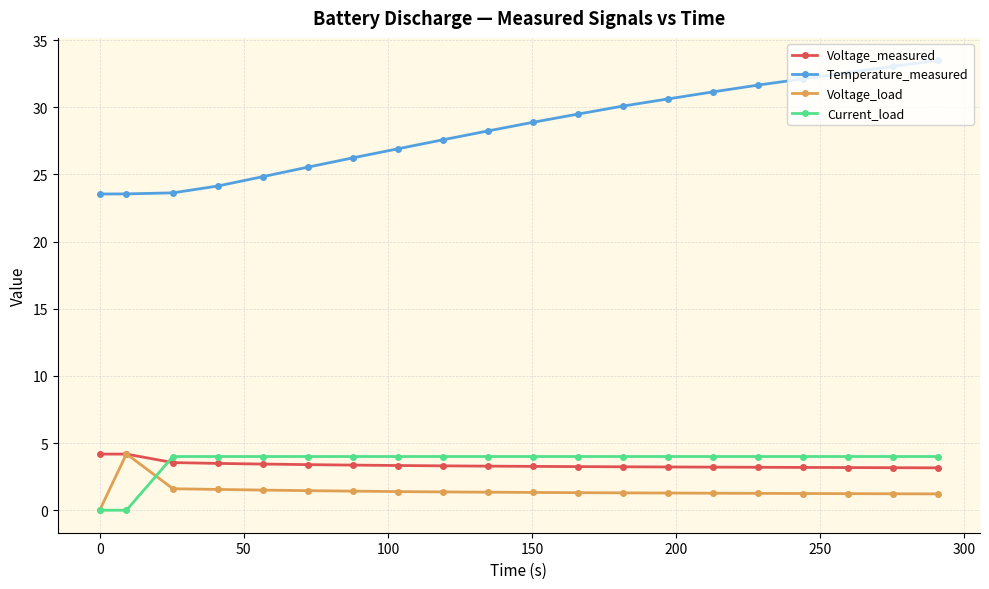

What is the minimum value for Voltage_measured?

3.2